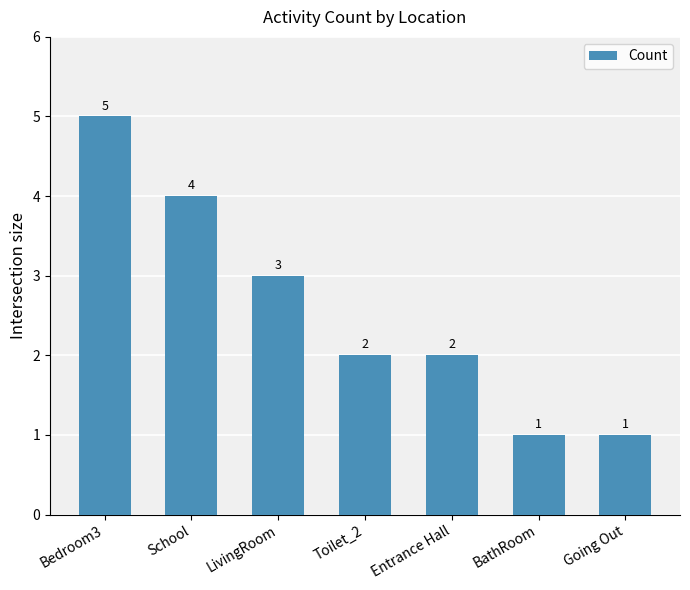

What is the sum of all values?

18